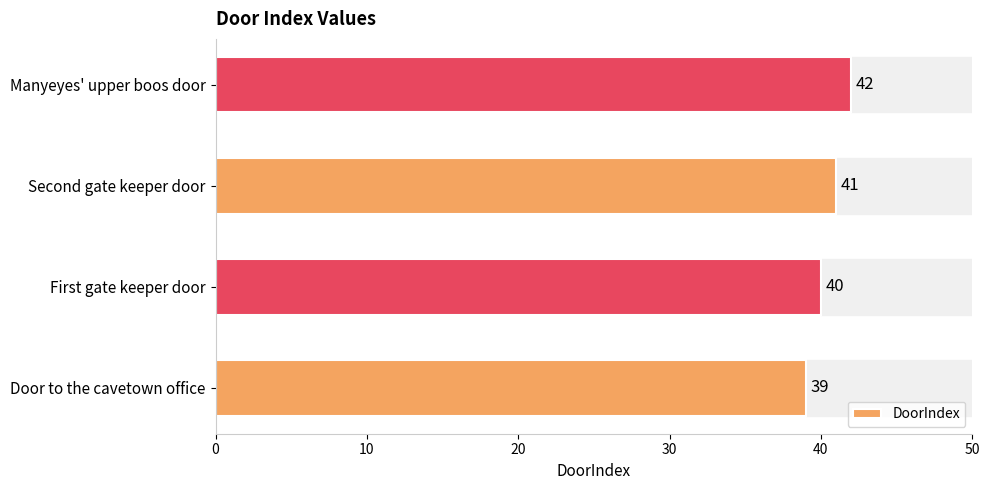

Rank the categories by value from highest to lowest.

Manyeyes' upper boos door, Second gate keeper door, First gate keeper door, Door to the cavetown office